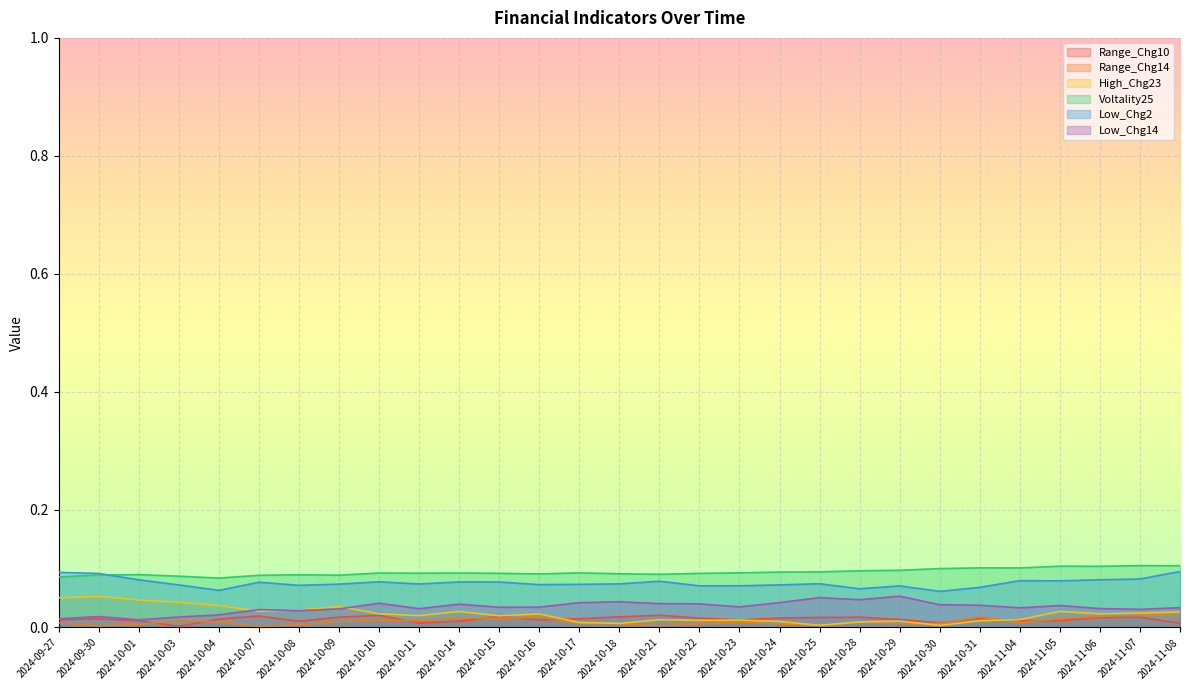

Where is Range_Chg14 nearest to the value 0?

2024-10-07